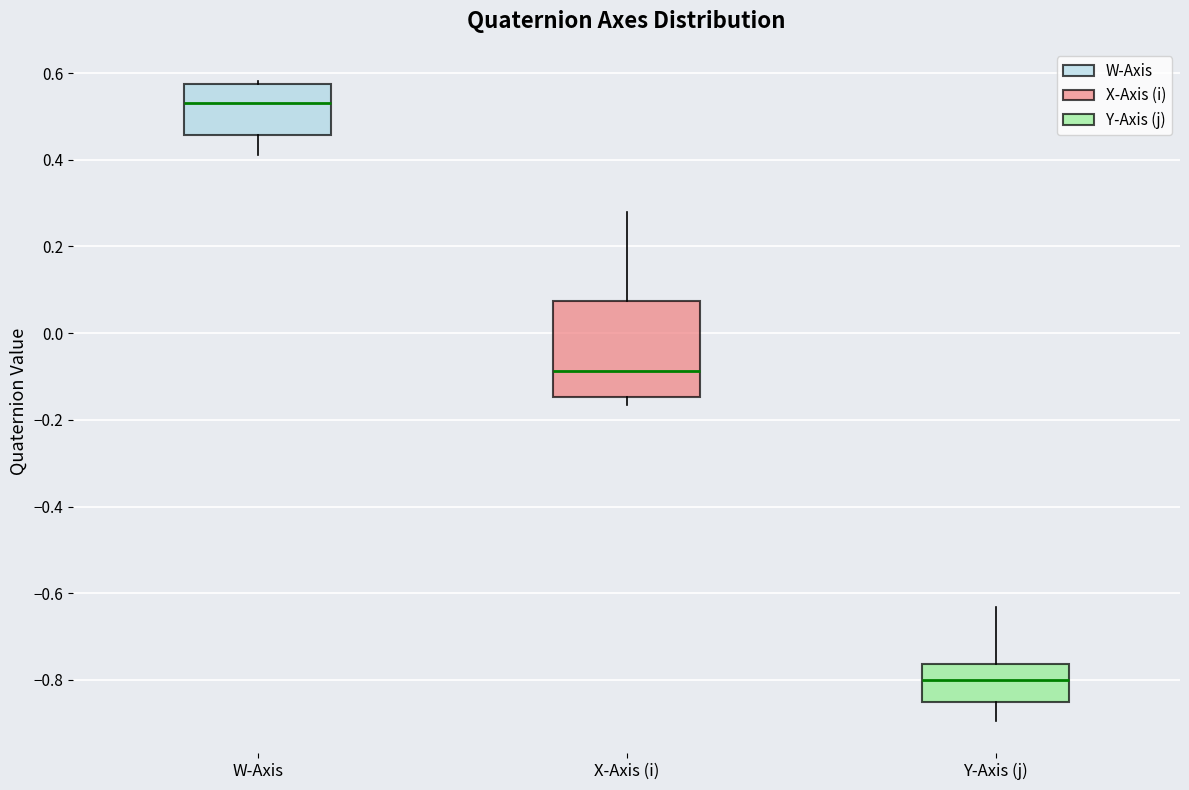

Which box is the tallest, from its lower edge to its upper edge?

X-Axis (i)